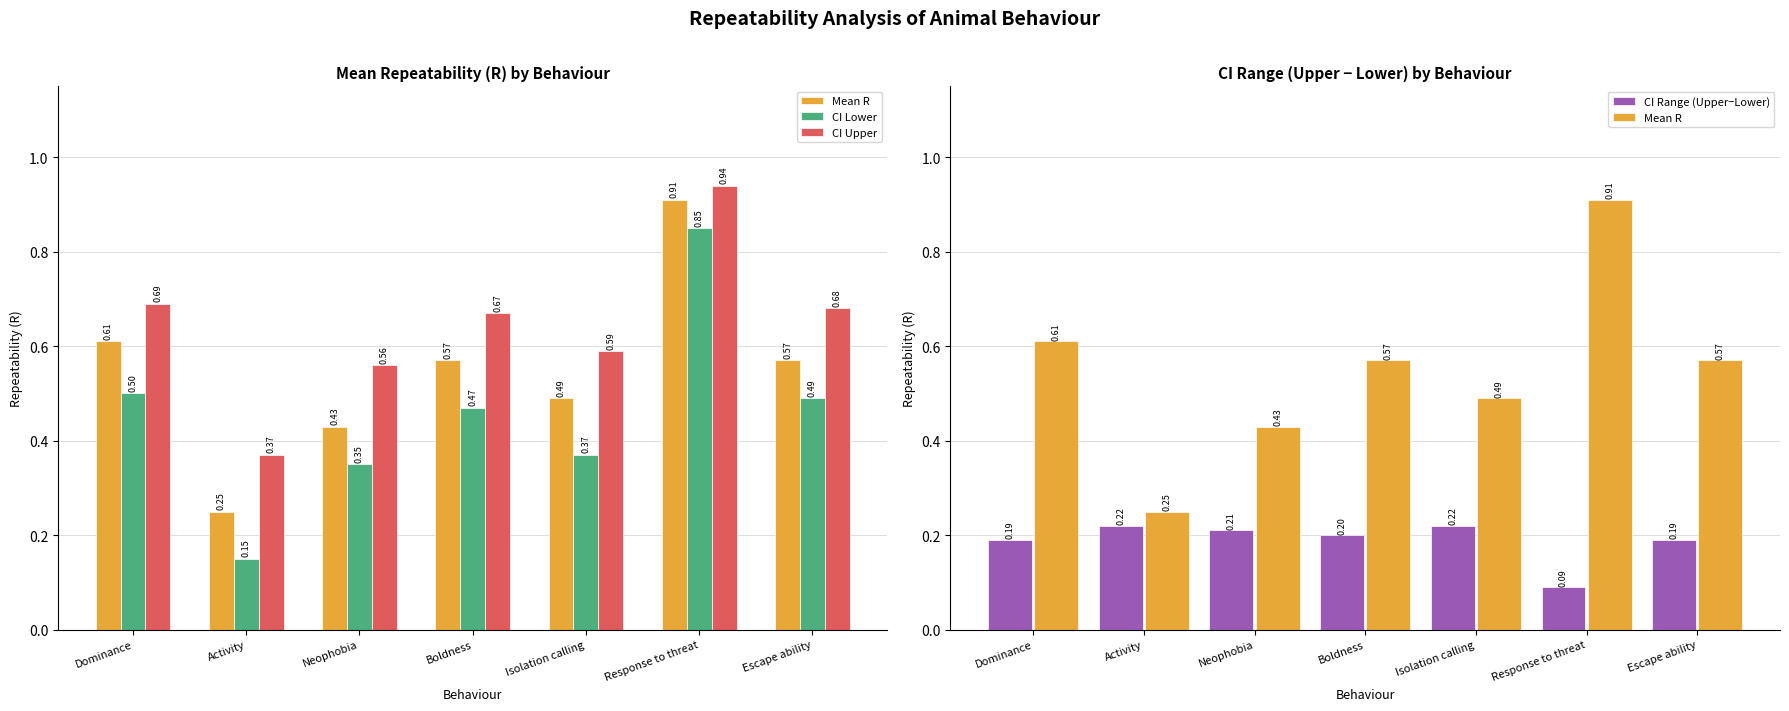

Rank the categories by CI Range (Upper−Lower) value from lowest to highest.

Response to threat, Dominance, Escape ability, Boldness, Neophobia, Isolation calling, Activity